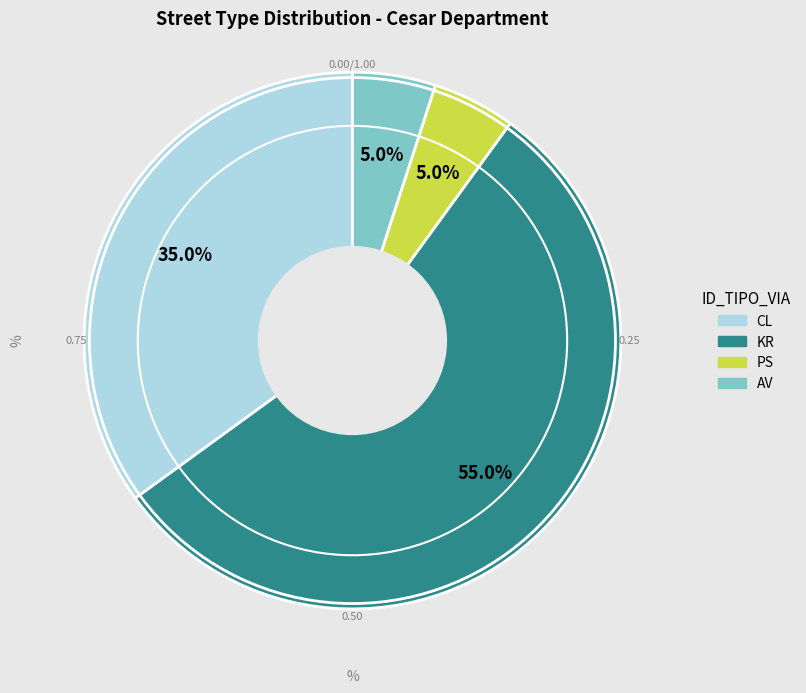

Approximately how many times larger is the value at AV compared to PS?

1.0